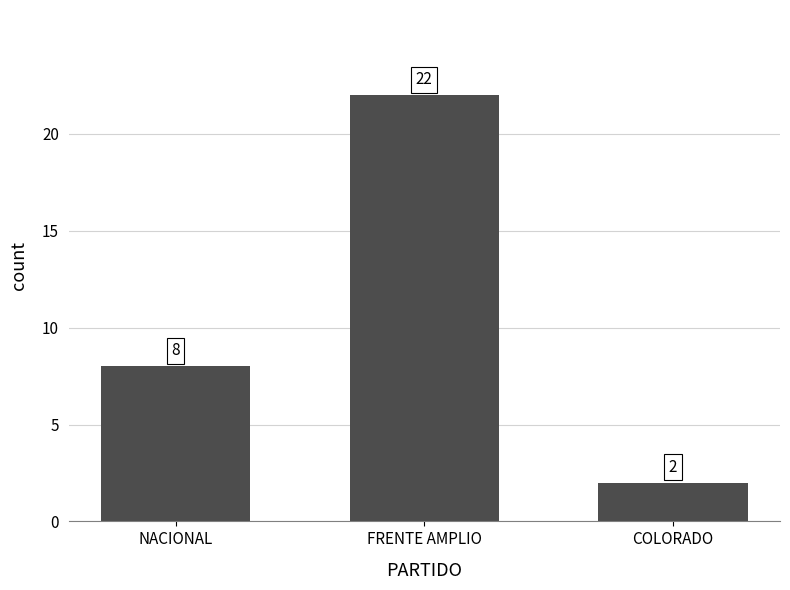

What is the change in value from FRENTE AMPLIO to COLORADO?

-20